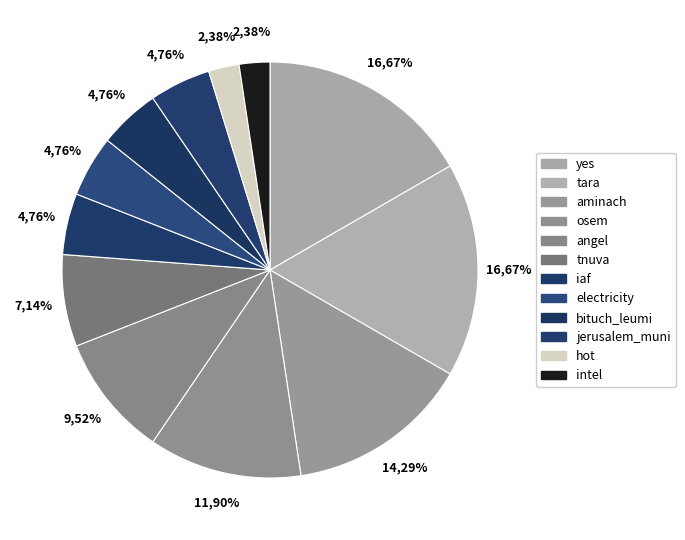

What is the largest slice in the pie chart?

yes